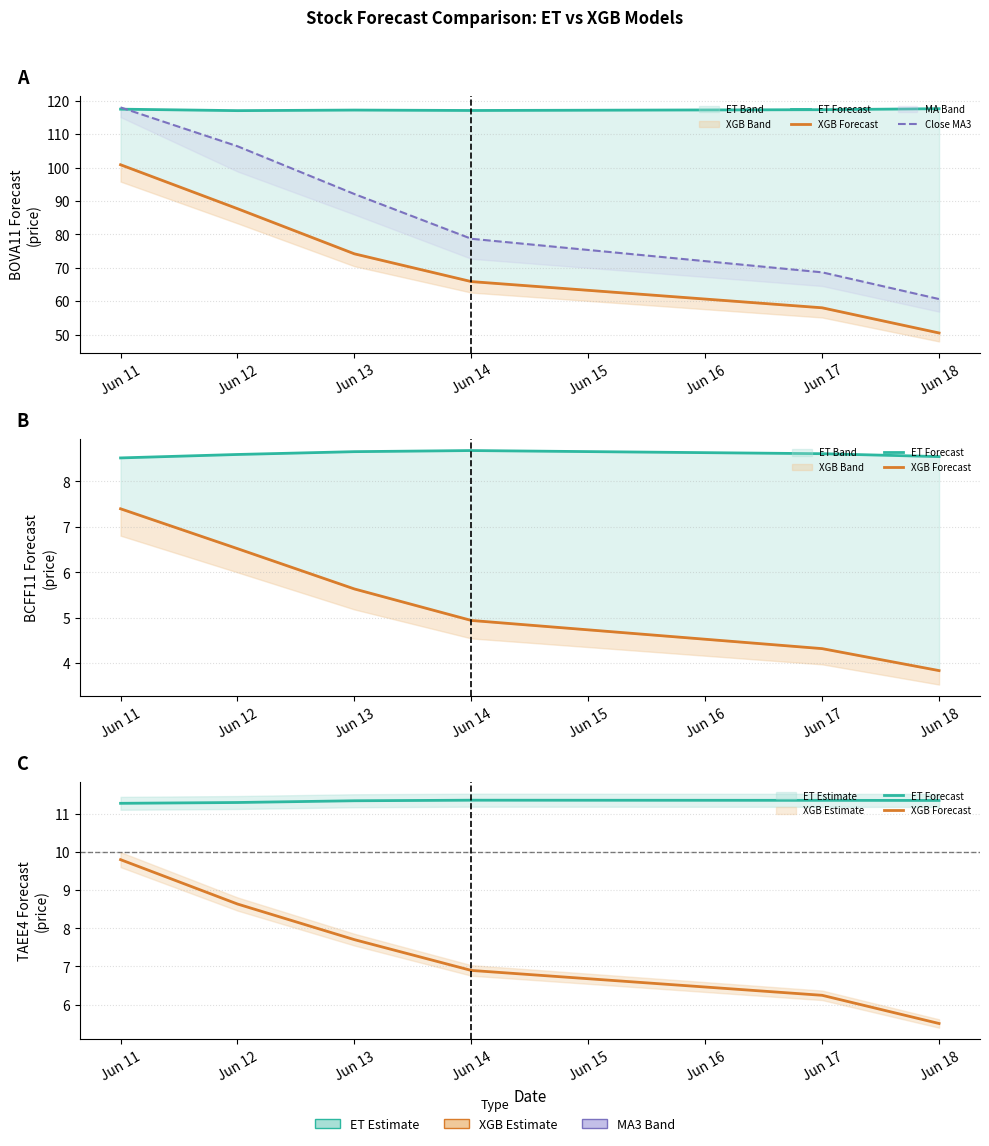

Between Jun 12 and Jun 18, which series saw the biggest shift?

Close MA3